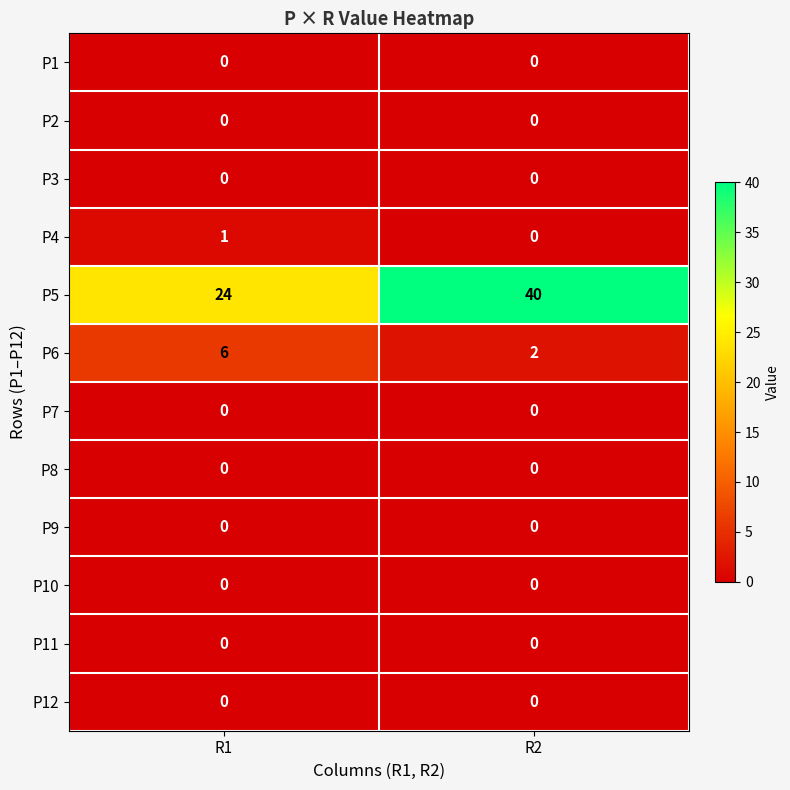

At which category is the sum across all series the highest?

R2